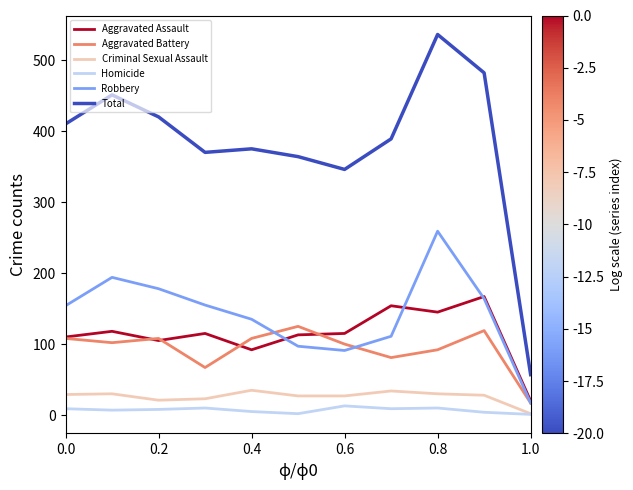

What is the maximum value for Criminal Sexual Assault?

35